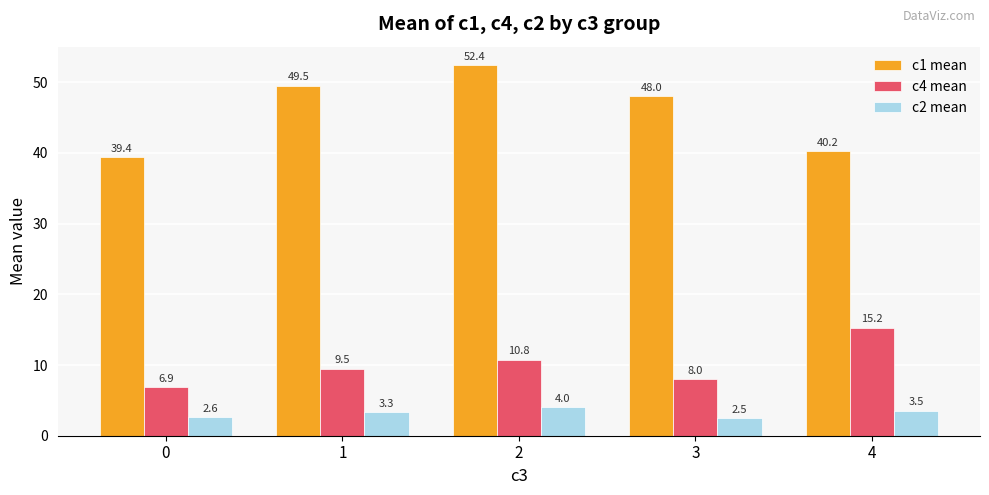

Does the chart contain stacked bars?

No